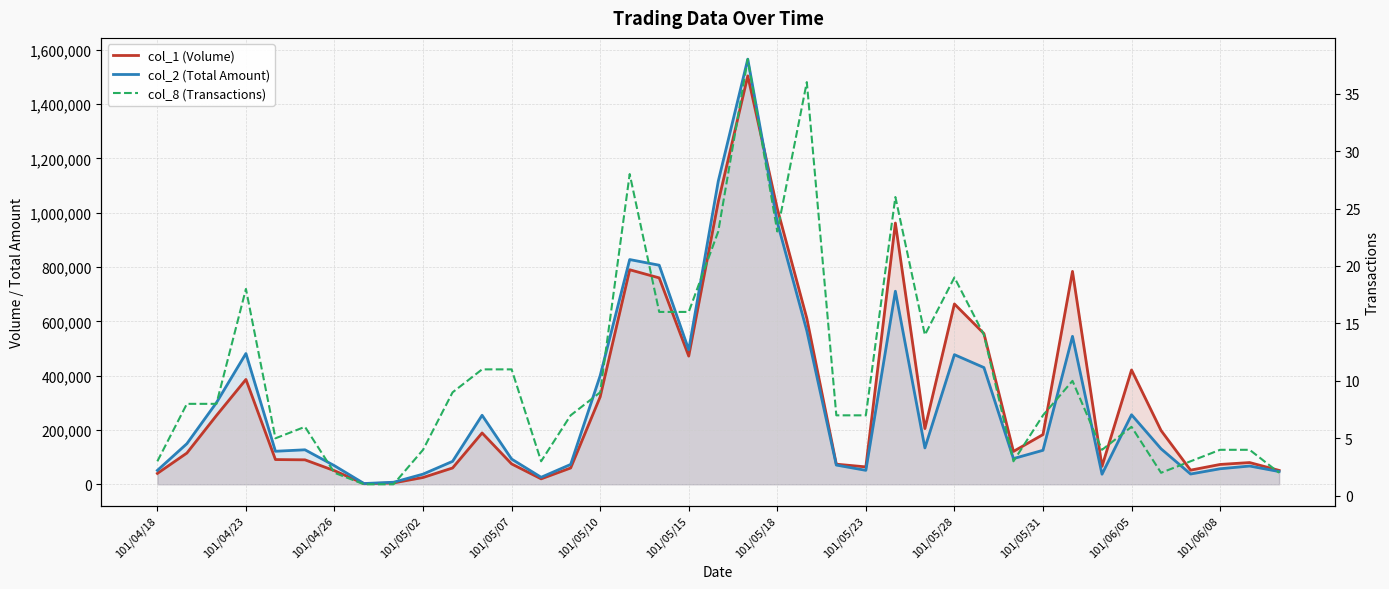

What is the difference between the second highest and minimum values in the col_1 (Volume) series?

1038000